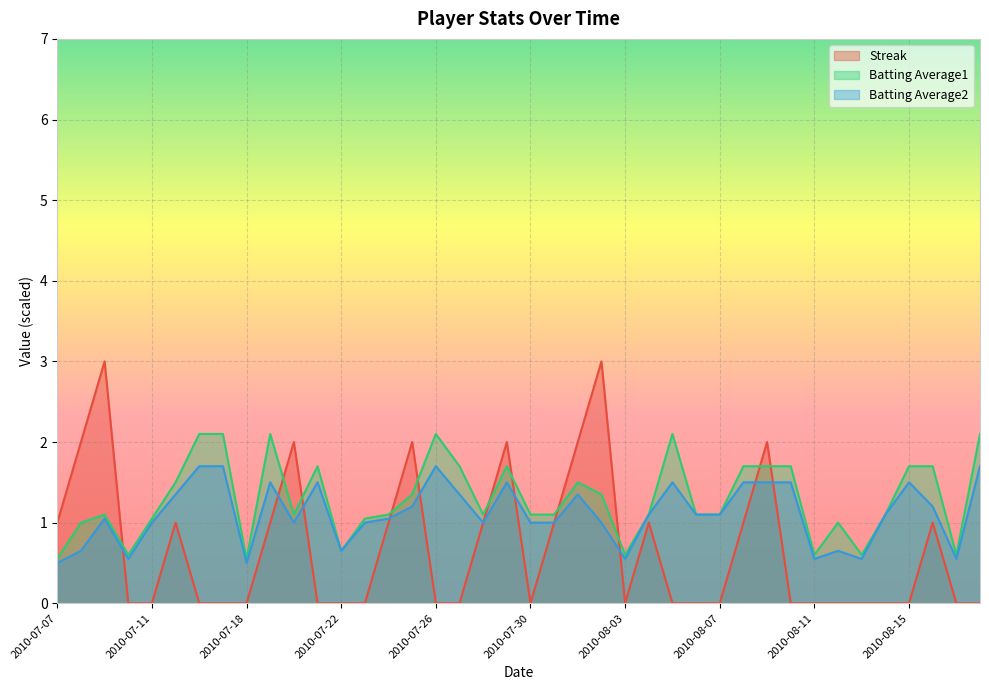

List the series in order of their overall mean, lowest first.

Streak, Batting Average2, Batting Average1